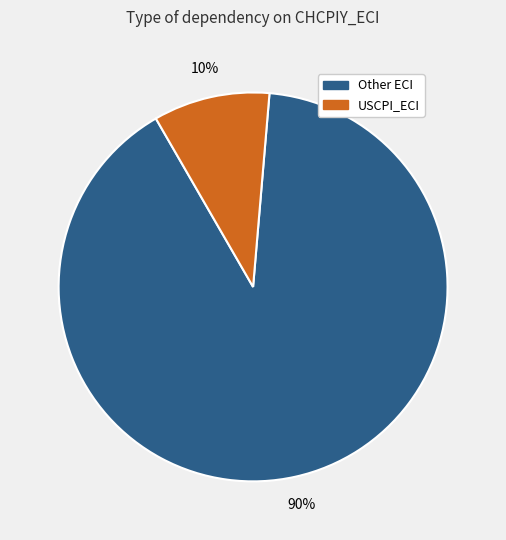

Is there any slice that represents more than half of the pie?

Yes